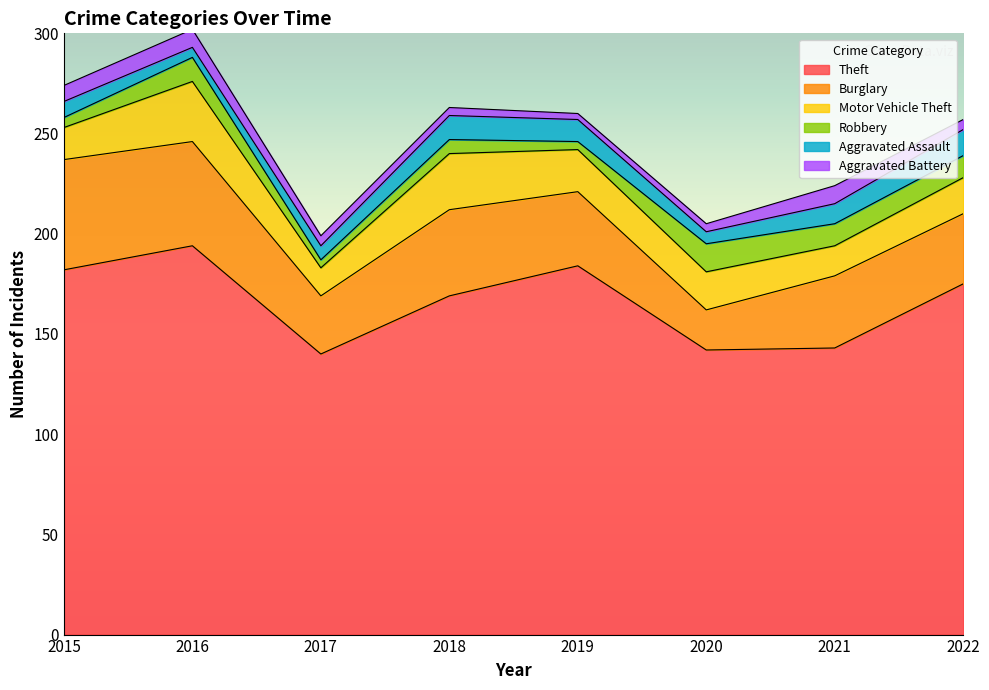

True or false: Theft and Motor Vehicle Theft cross at least once.

False